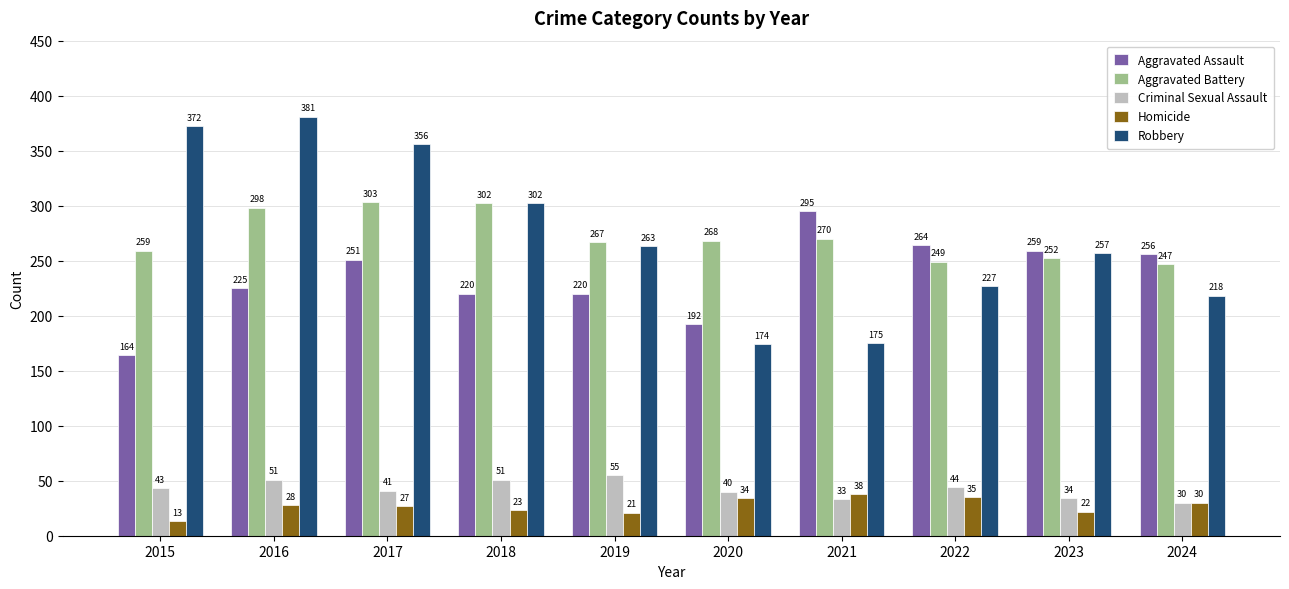

True or false: Homicide has a value of 35 at 2022.

True